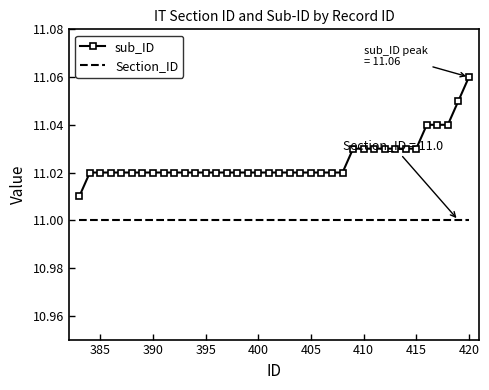

List the series in order of their peak value, highest first.

sub_ID, Section_ID